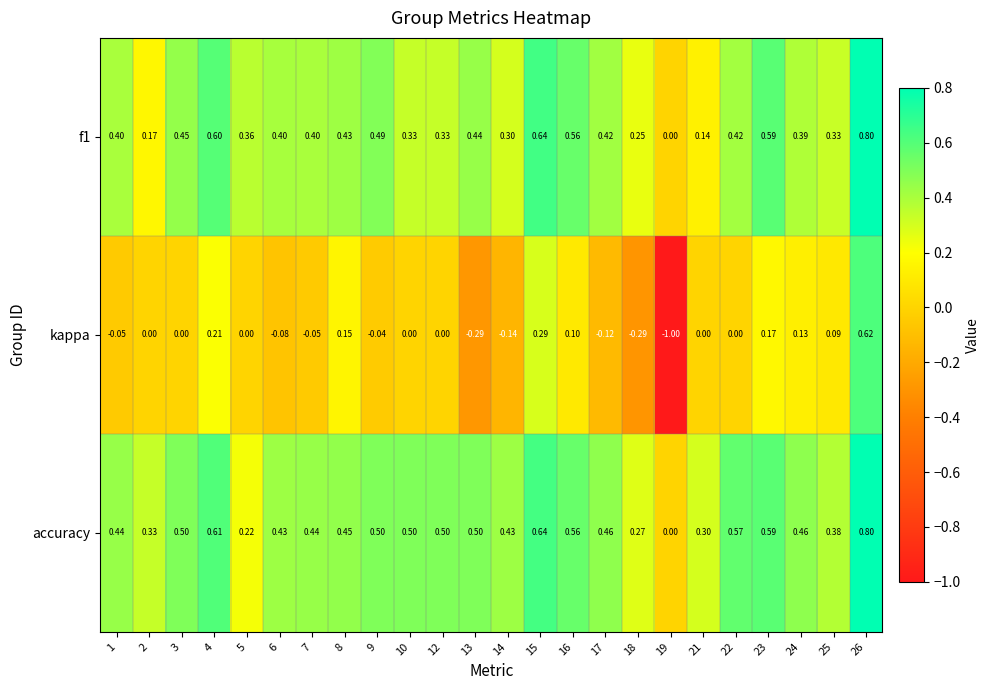

Which series has the largest range (max minus min)?

kappa